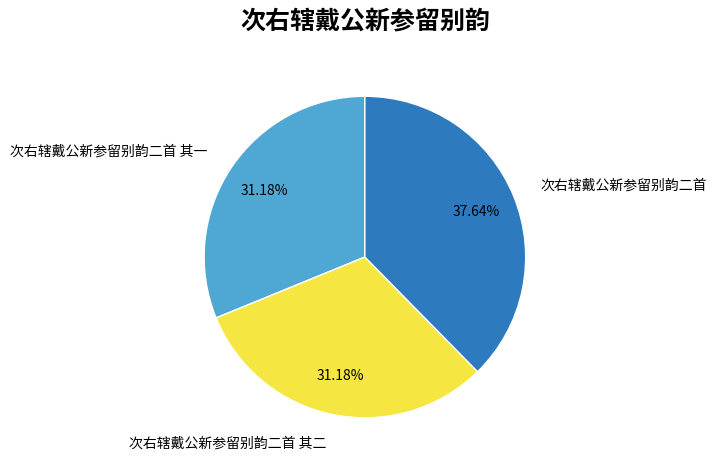

Is there any slice that represents more than half of the pie?

No